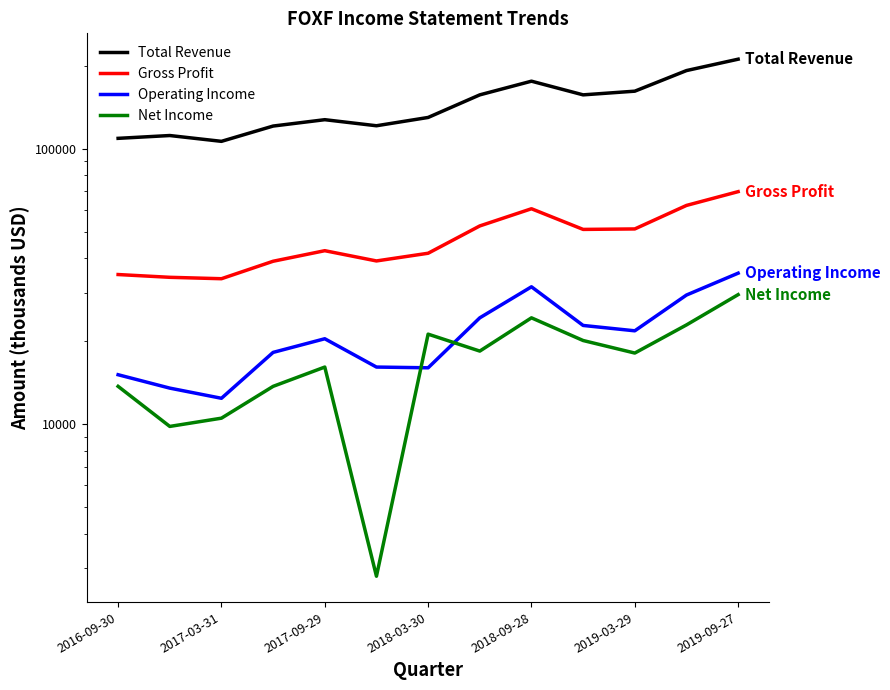

Between 2019-03-29 and 2016-09-30, which is larger?

2019-03-29